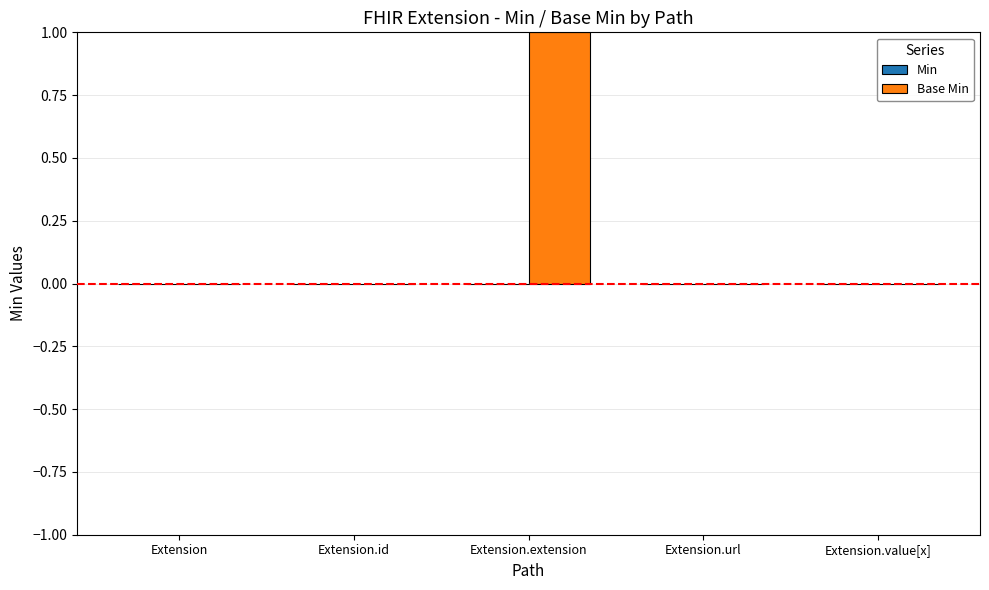

Which has a higher value, Extension.extension or Extension?

Extension.extension